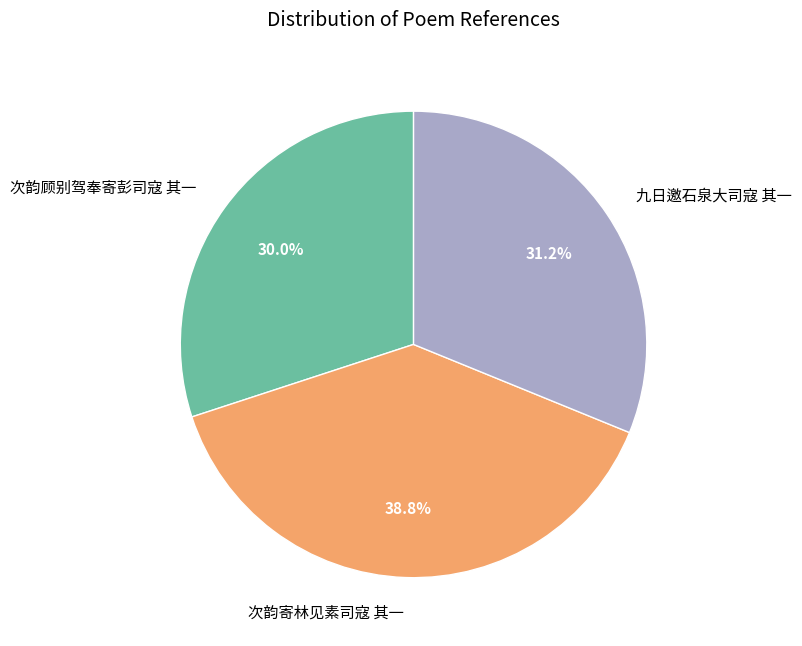

To the nearest percent, what is the combined percentage of 次韵寄林见素司寇 其一 and 九日邀石泉大司寇 其一?

70%